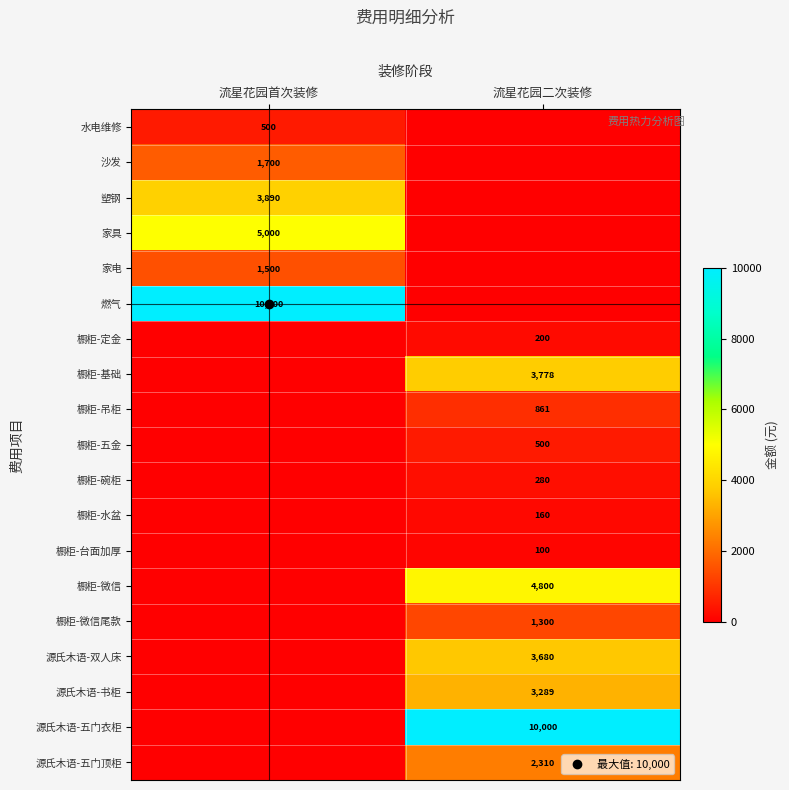

Rank the series at 流星花园首次装修 from highest to lowest value.

燃气, 家具, 塑钢, 沙发, 家电, 水电维修, 橱柜-定金, 橱柜-基础, 橱柜-吊柜, 橱柜-五金, 橱柜-碗柜, 橱柜-水盆, 橱柜-台面加厚, 橱柜-微信, 橱柜-微信尾款, 源氏木语-双人床, 源氏木语-书柜, 源氏木语-五门衣柜, 源氏木语-五门顶柜